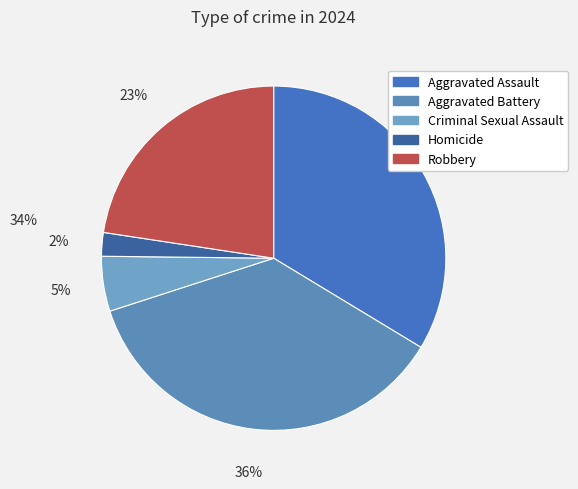

Does Robbery represent more than half of the total?

No